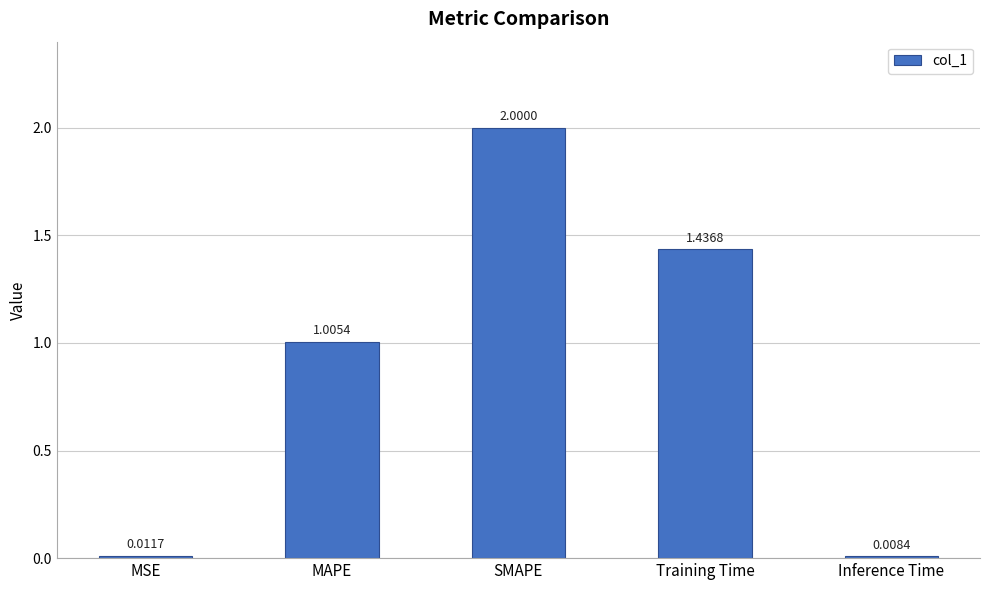

What is the average value?

0.9